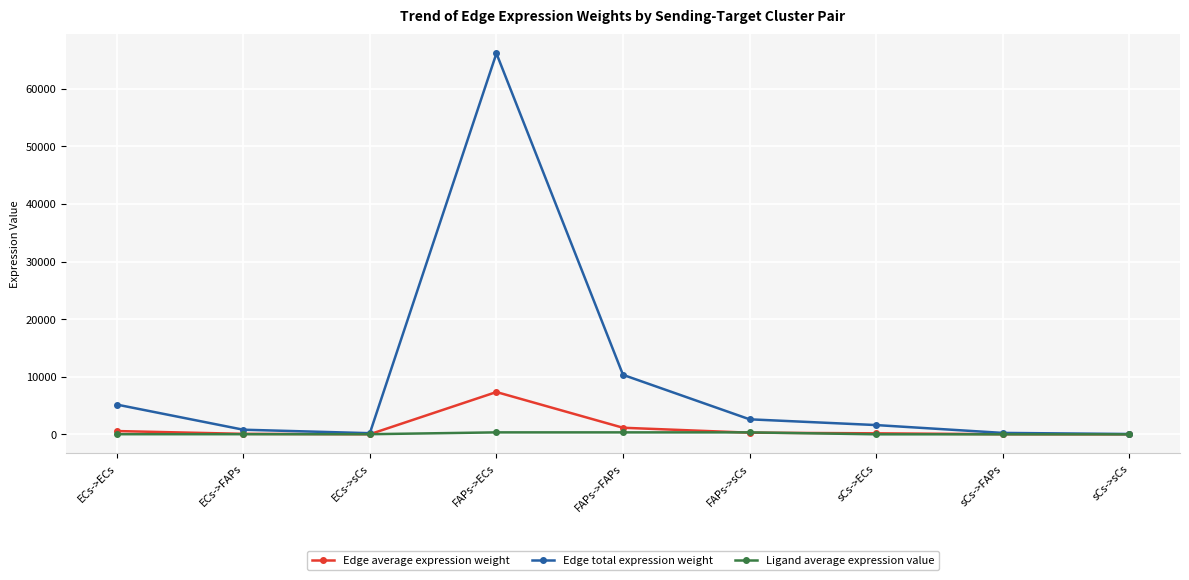

Rank the series by their maximum value, from lowest to highest.

Ligand average expression value, Edge average expression weight, Edge total expression weight